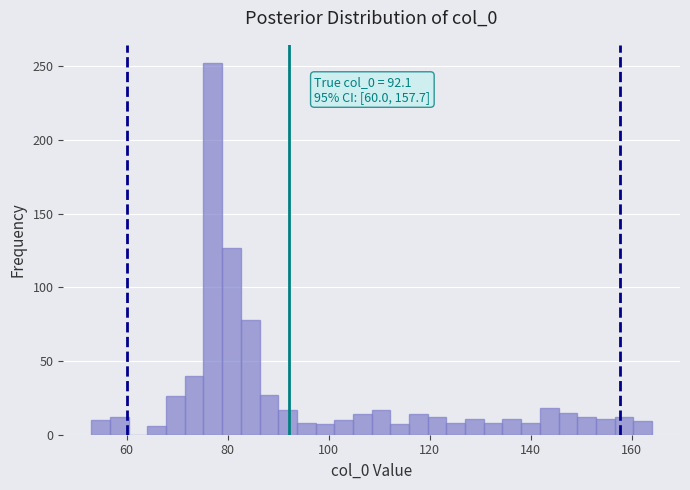

Around what value on the x-axis is the tallest bar? Give the approximate position of its centre, as read against the axis.

78